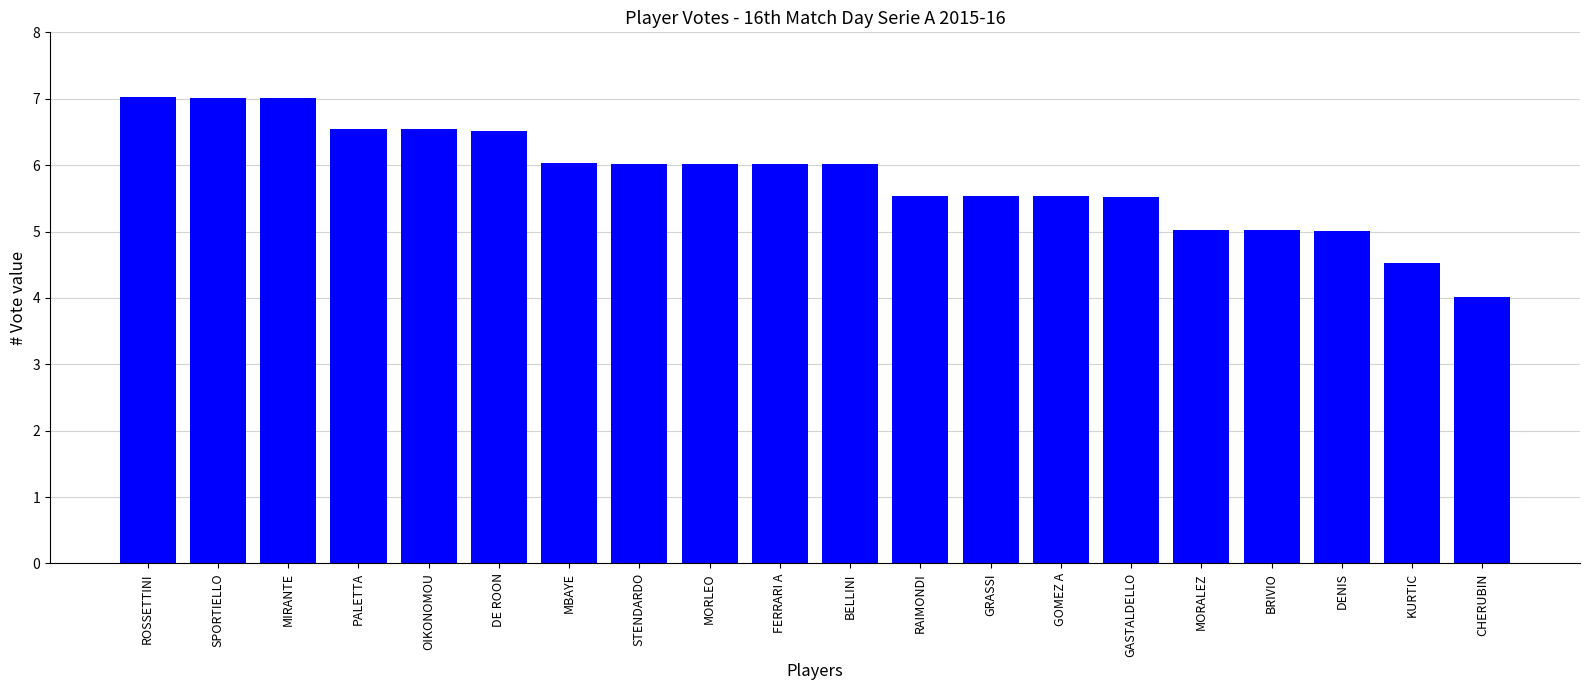

What is the ratio of the value at BRIVIO to the value at GASTALDELLO?

0.9